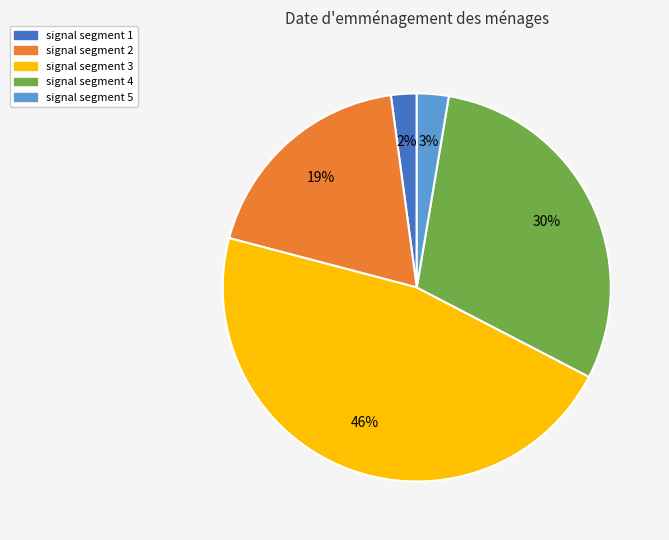

To the nearest percent, what portion does signal segment 2 represent?

19%